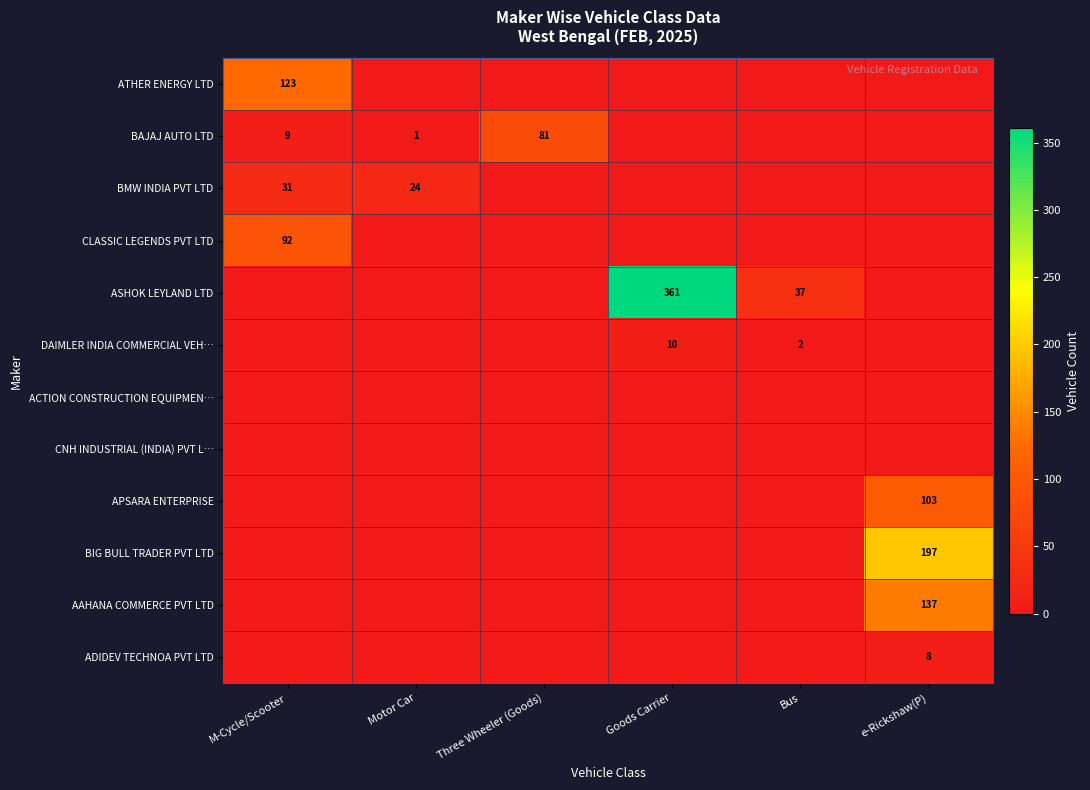

What is the difference between the DAIMLER INDIA COMMERCIAL VEH… values at Goods Carrier and Bus?

8